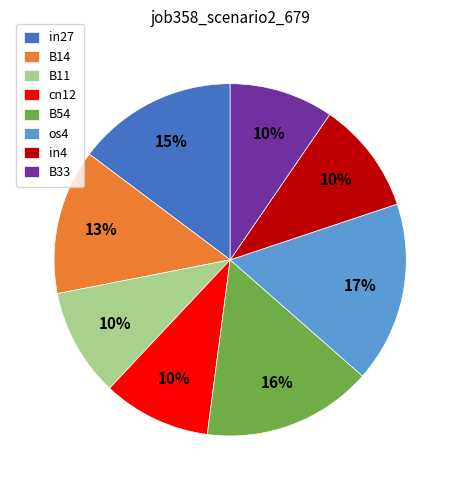

Do B11 and B54 together represent more than half of the pie?

No